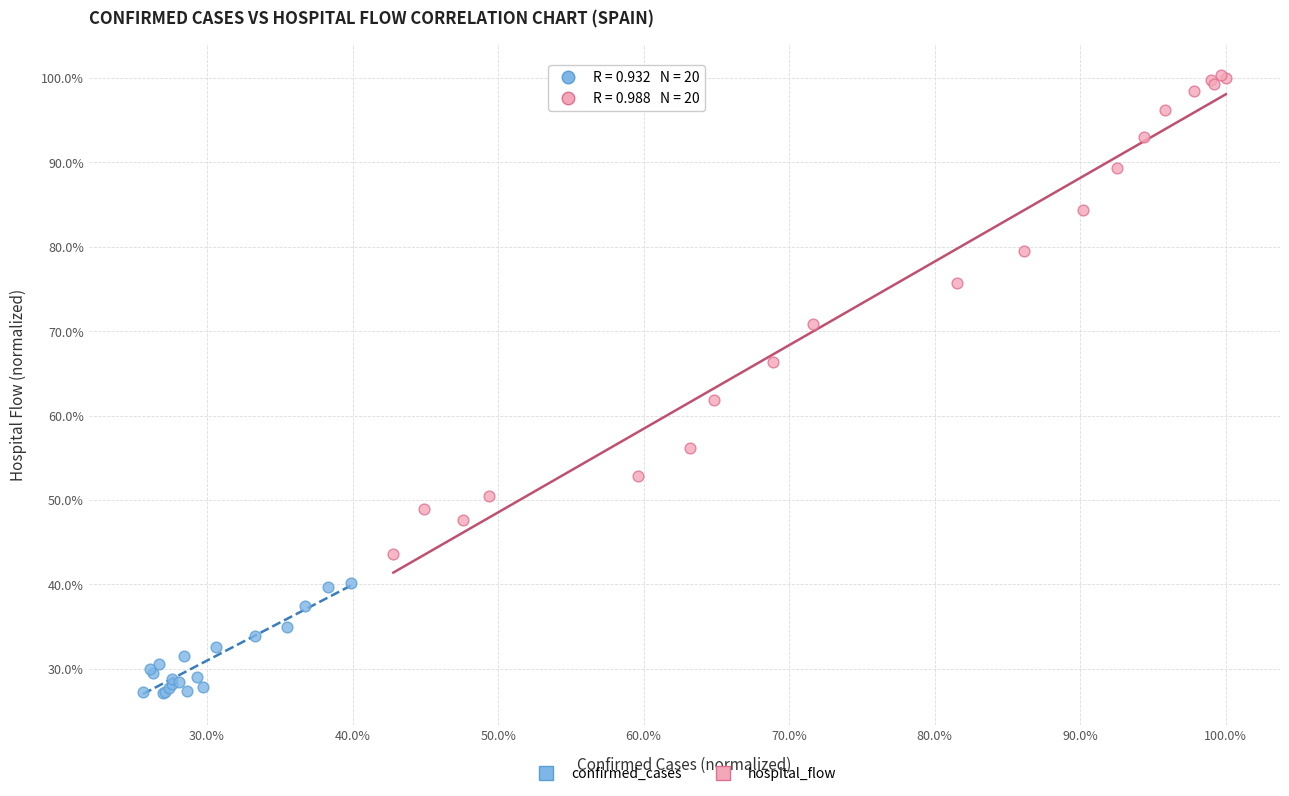

Which series reaches the minimum Y coordinate?

confirmed_cases